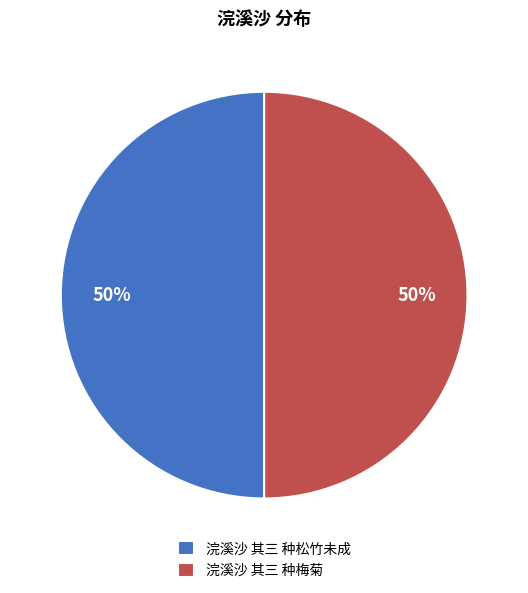

Combined, do 浣溪沙 其三 种梅菊 and 浣溪沙 其三 种松竹未成 account for over 50%?

Yes